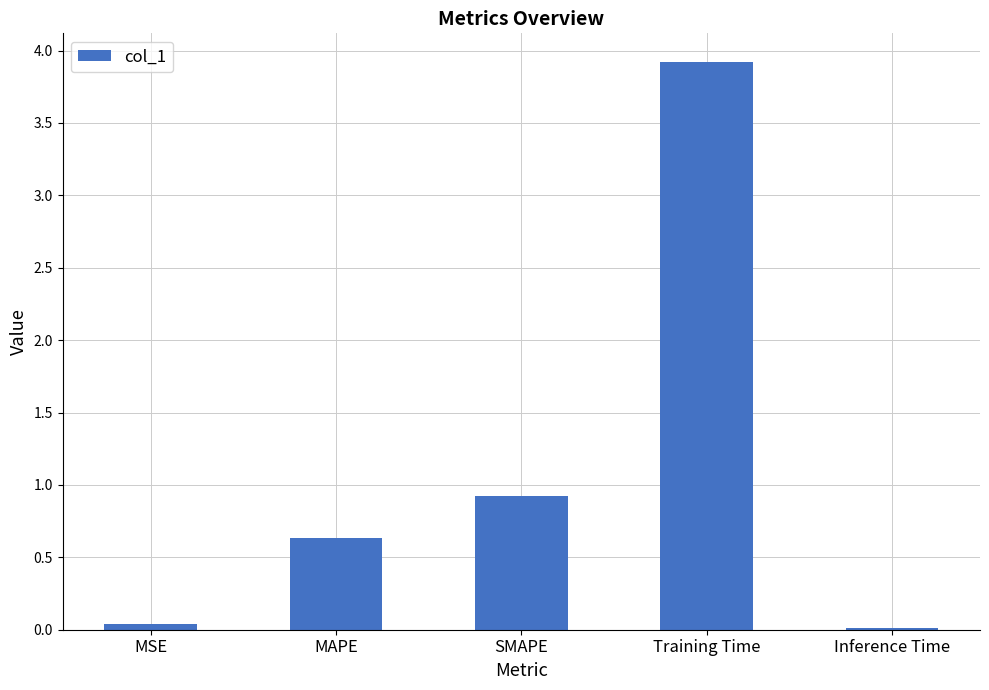

Which label corresponds to the largest value in the chart?

Training Time